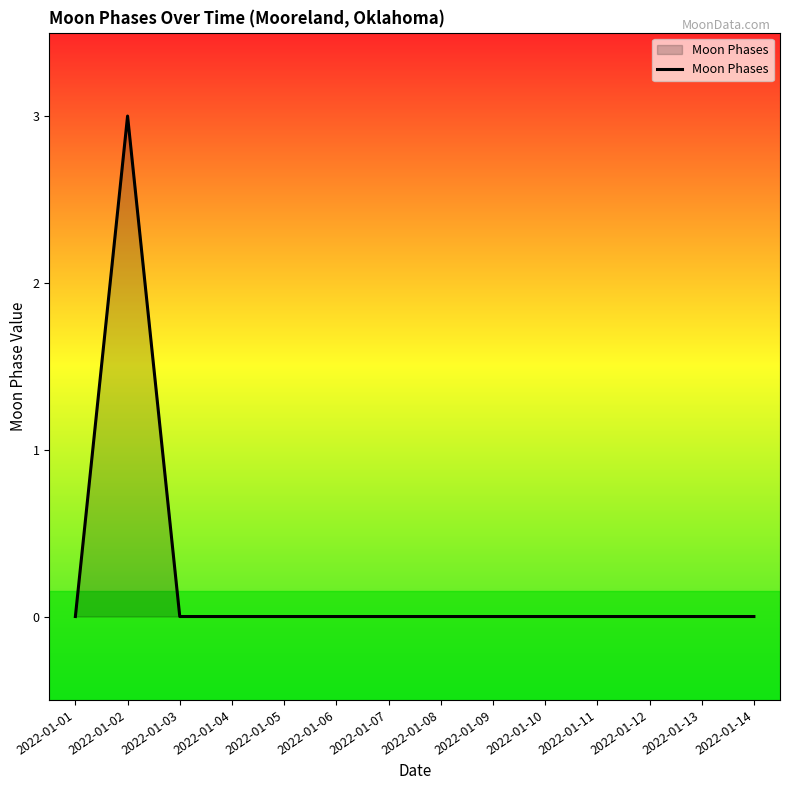

What is the maximum value shown in the chart?

3